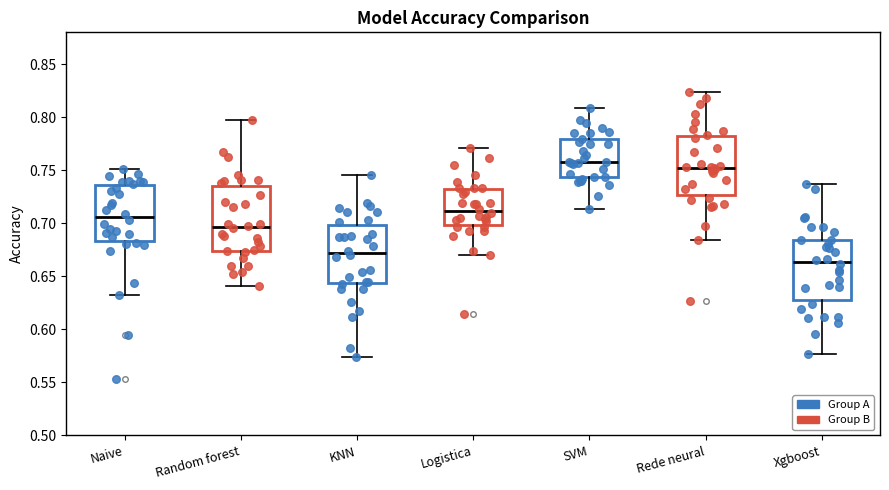

Where is the lower edge of the box for SVM on the y-axis? The values are not printed on the chart, so give them approximately, as read against the axis.

0.745